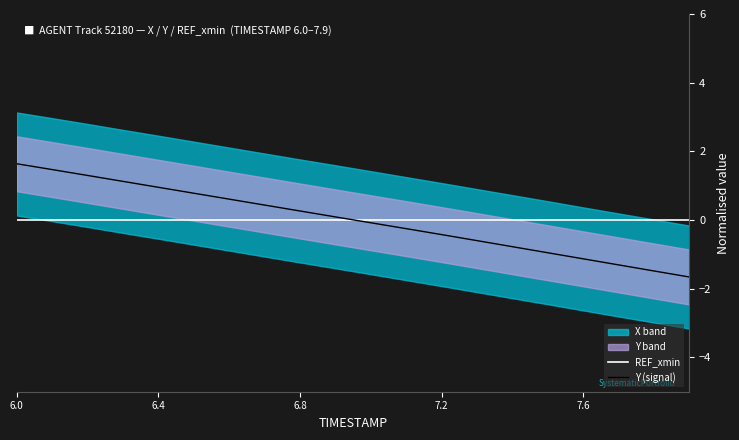

Is it true that Y (signal) equals 0.3 at 6.8?

True